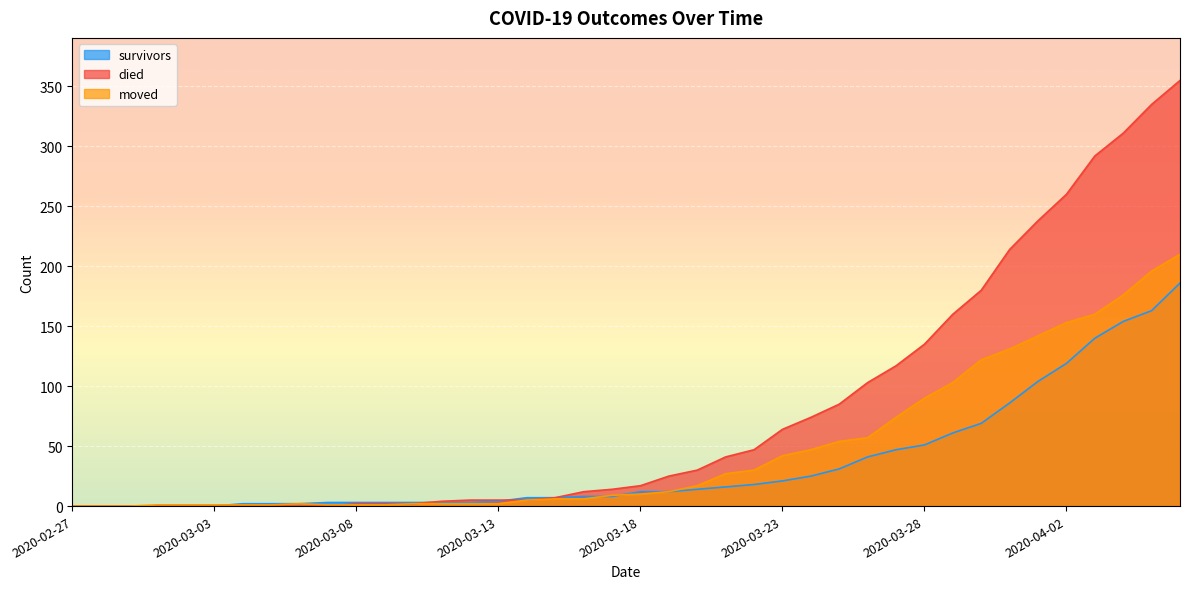

At how many categories does at least one series exceed 310?

3